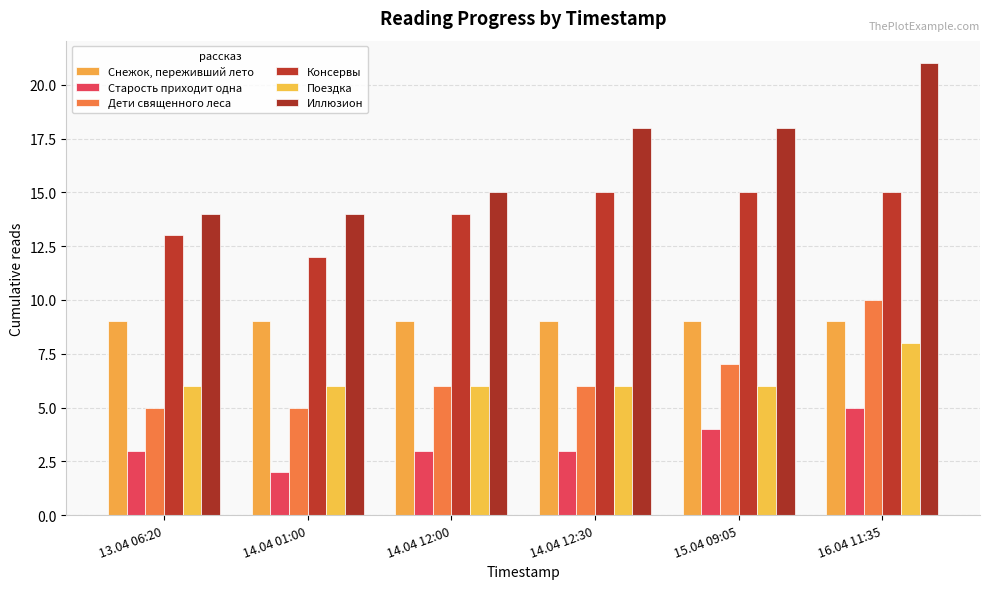

Which series has the widest spread of values?

Иллюзион